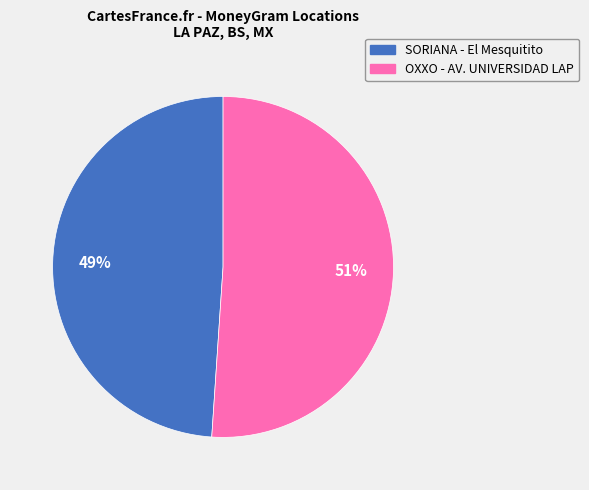

To the nearest percent, what percentage of the pie is SORIANA - El Mesquitito?

49%